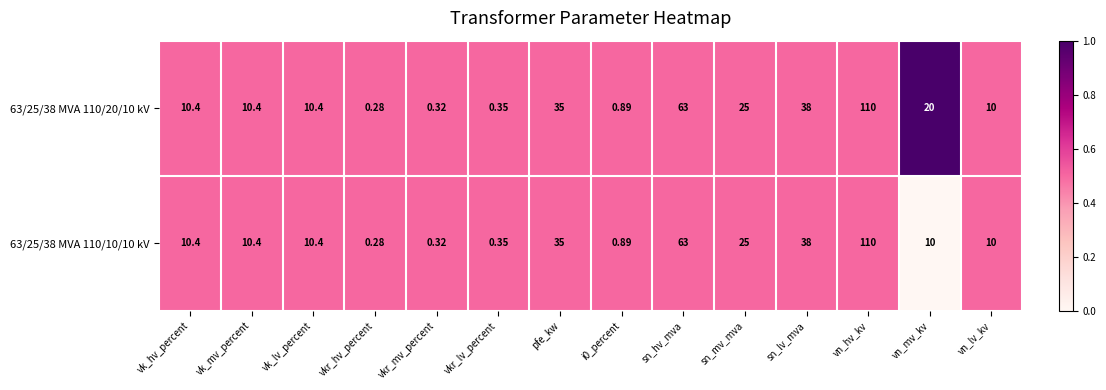

What is the maximum value shown in the chart?

110.0